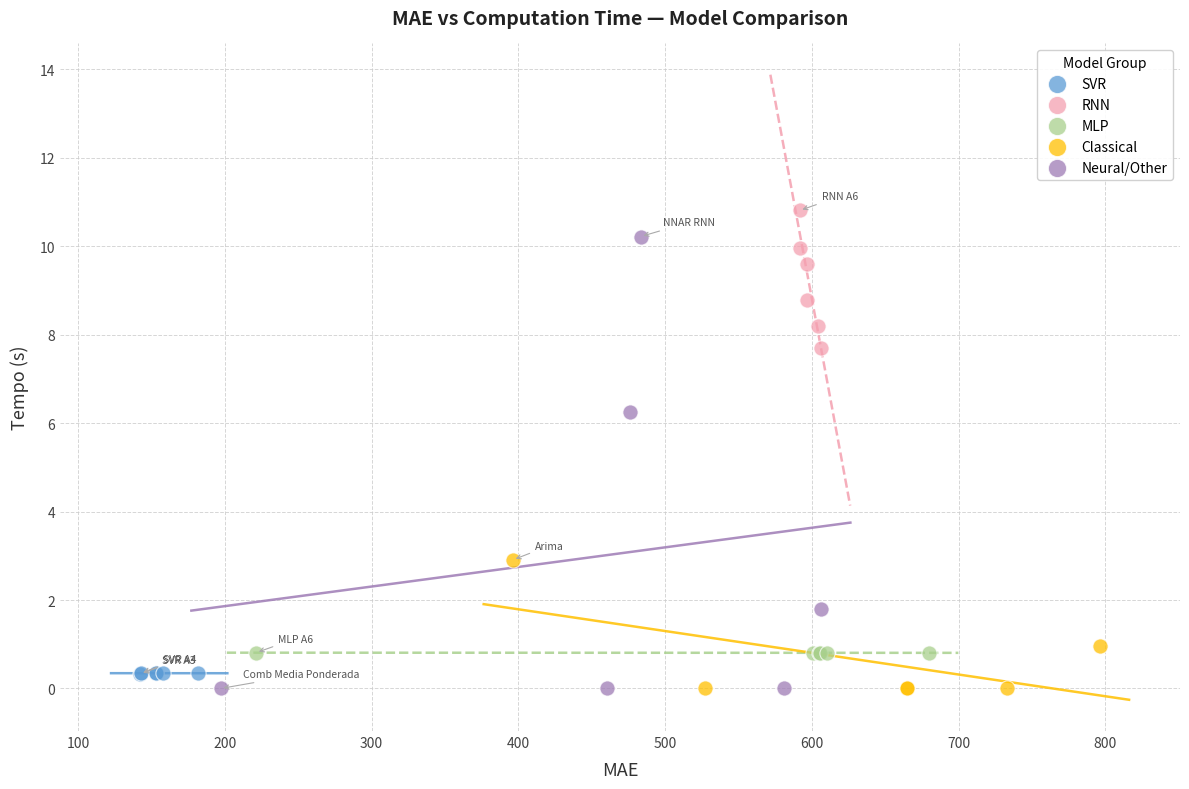

Which series has the largest Y range (max minus min)?

Neural/Other